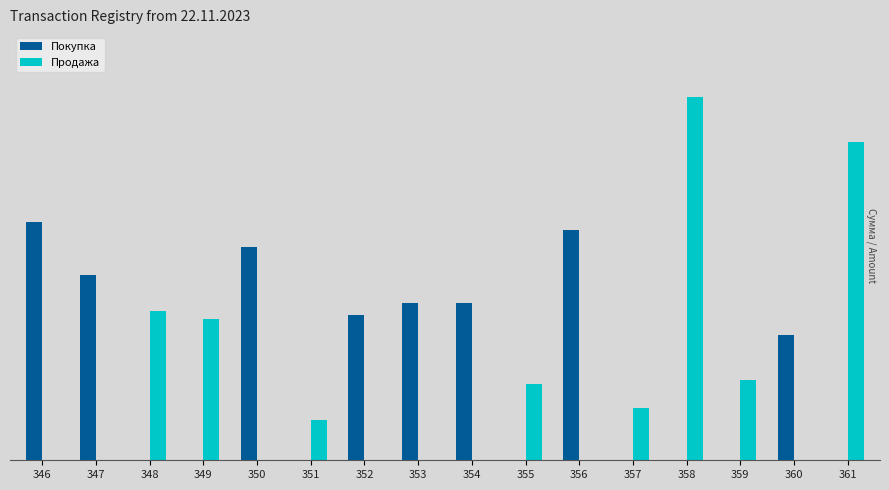

What is the difference between the Покупка values at 347 and 351?

4600